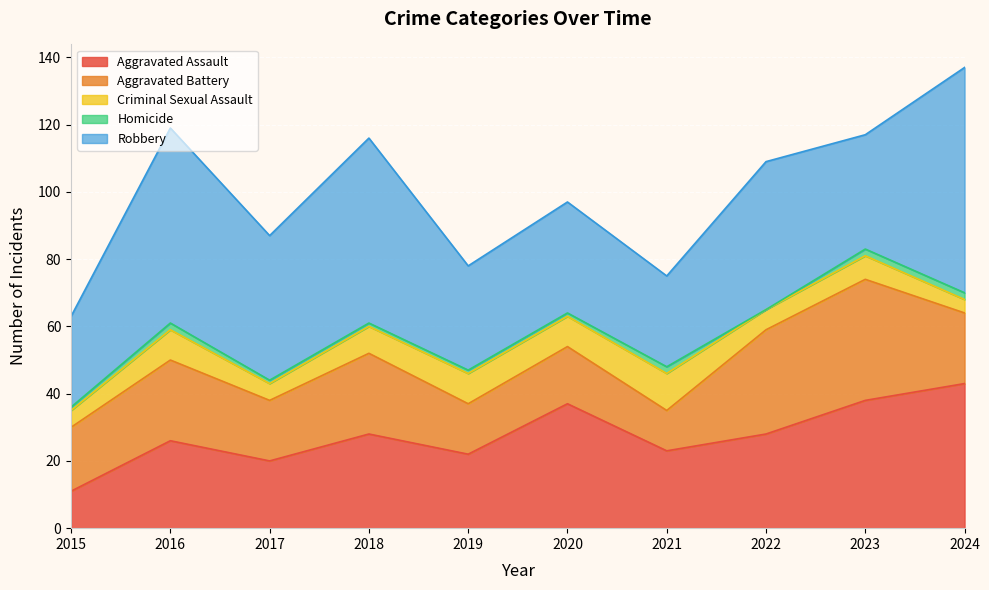

Where is the first local maximum for Aggravated Battery?

2016